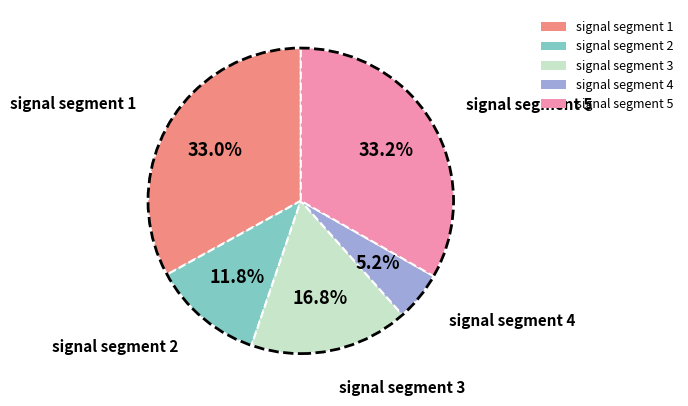

To the nearest percent, what portion does signal segment 1 represent?

33%